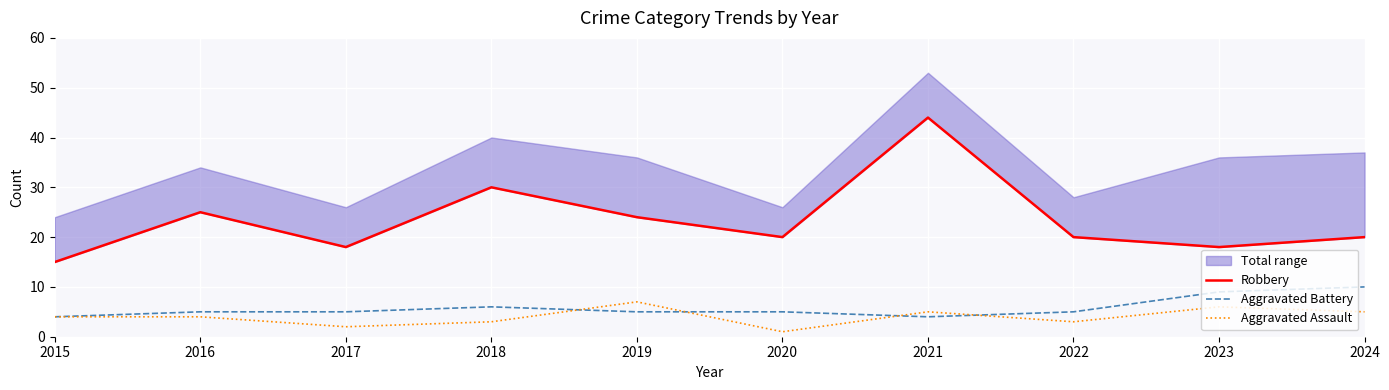

Reading left to right, what are all the values shown in this chart?

Robbery: 2015=15	2016=25	2017=18	2018=30	2019=24	2020=20	2021=44	2022=20	2023=18	2024=20
Aggravated Battery: 2015=4	2016=5	2017=5	2018=6	2019=5	2020=5	2021=4	2022=5	2023=9	2024=10
Aggravated Assault: 2015=4	2016=4	2017=2	2018=3	2019=7	2020=1	2021=5	2022=3	2023=6	2024=5